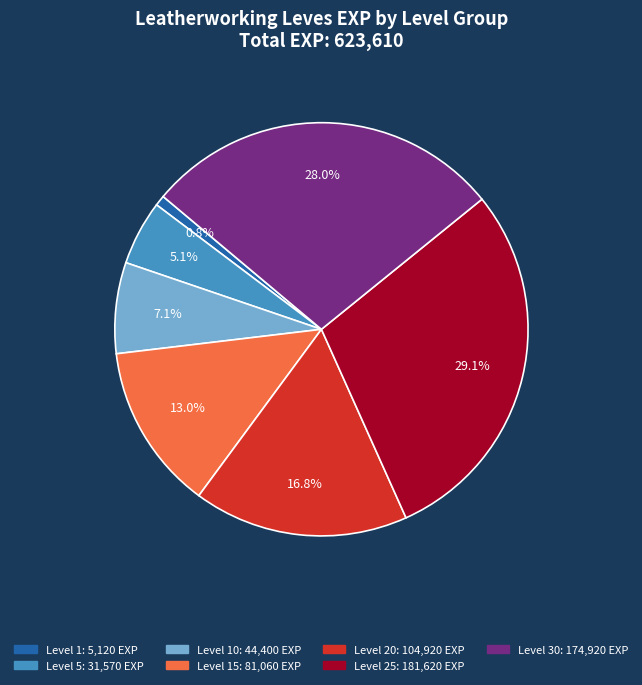

Does any single category account for the majority?

No